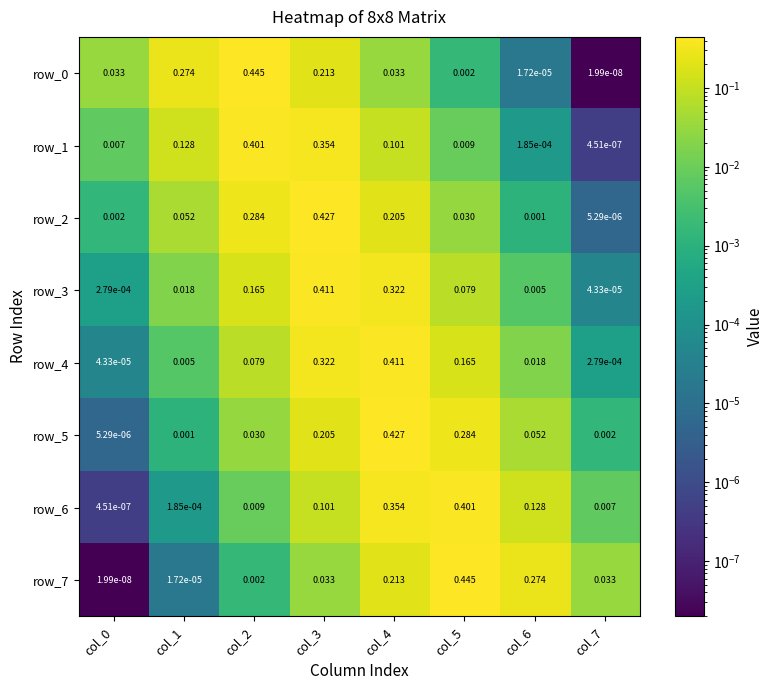

The value of row_1 at col_3 is 0.4. True or false?

True